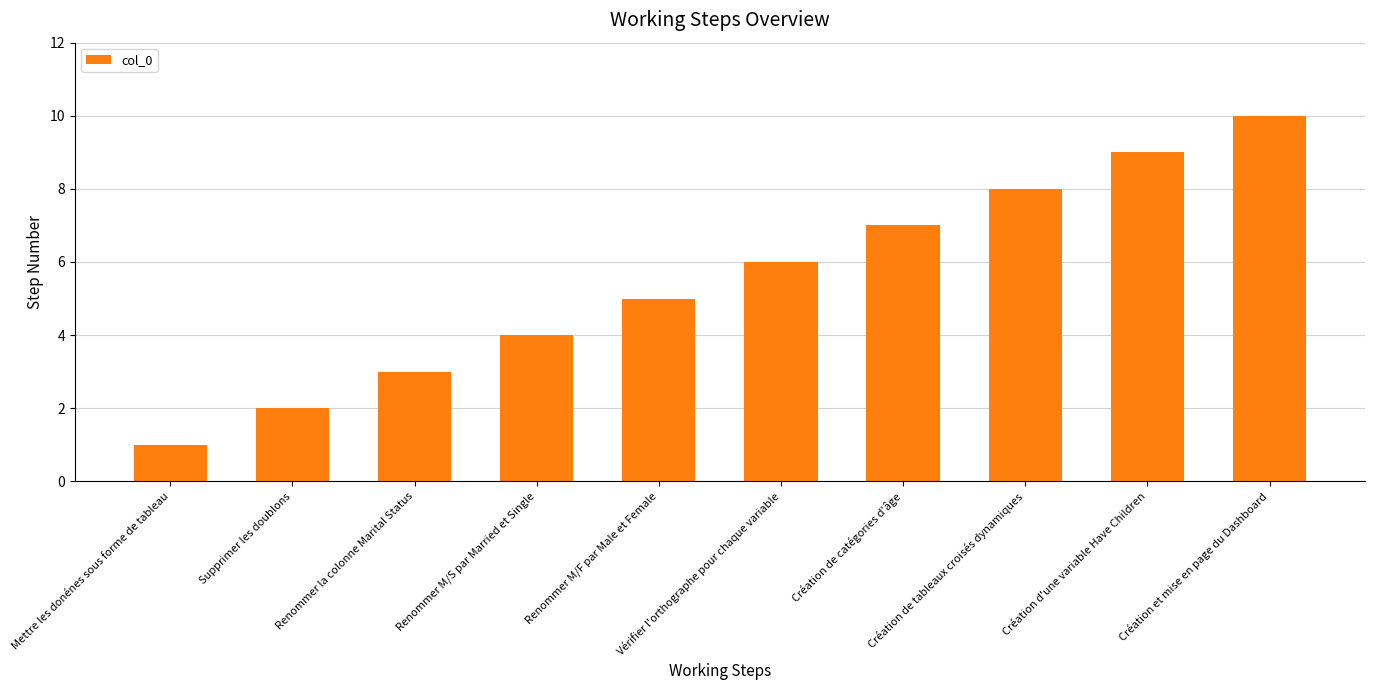

Read the value at Vérifier l'orthographe pour chaque variable.

6